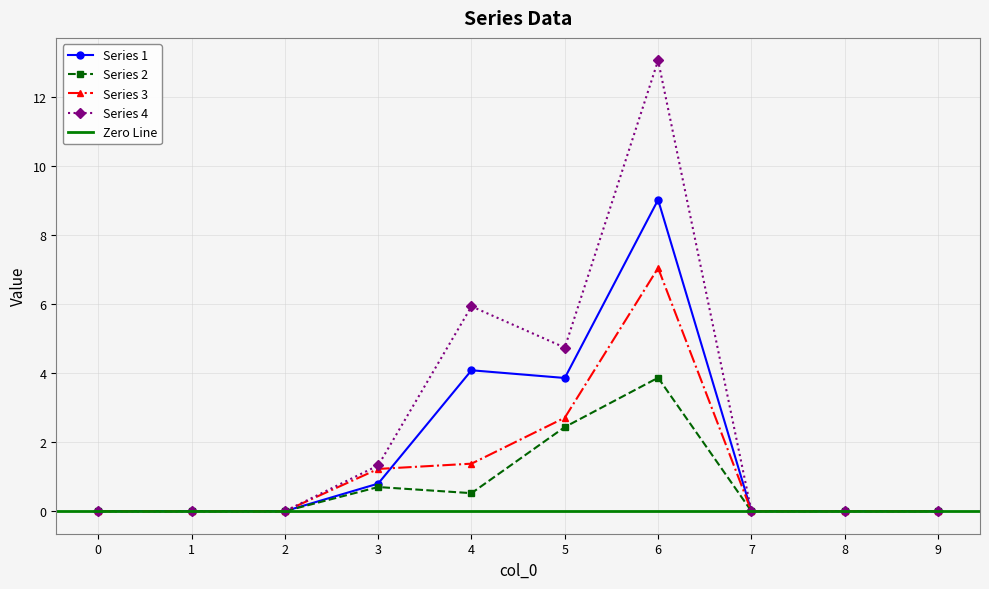

At 4, list the series in order from largest to smallest.

4, 1, 3, 2